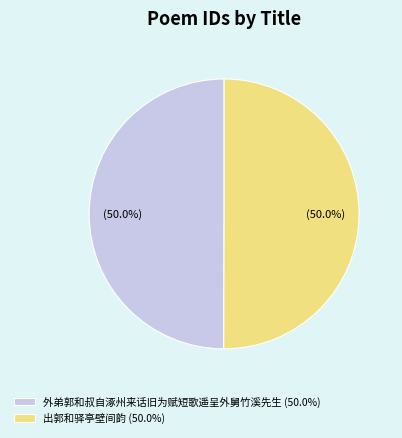

What is the ratio of the value at 出郭和驿亭壁间韵 (50.0%) to the value at 外弟郭和叔自涿州来话旧为赋短歌遥呈外舅竹溪先生 (50.0%)?

1.0